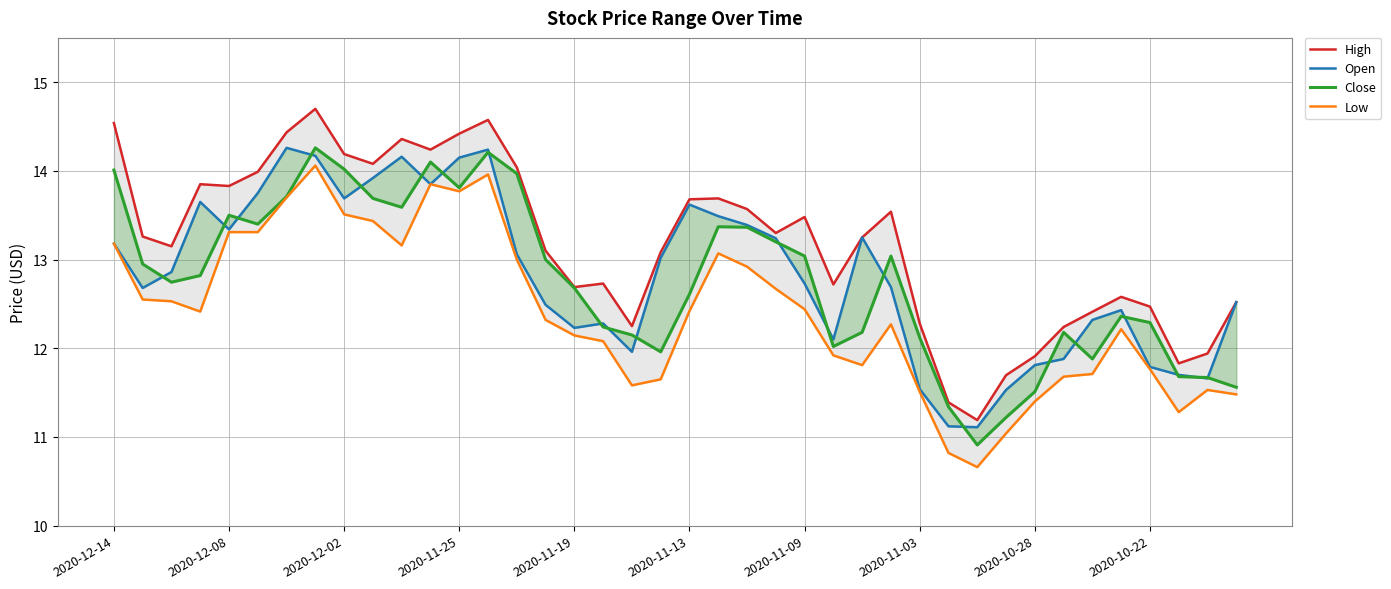

True or false: High and Low cross at least once.

False